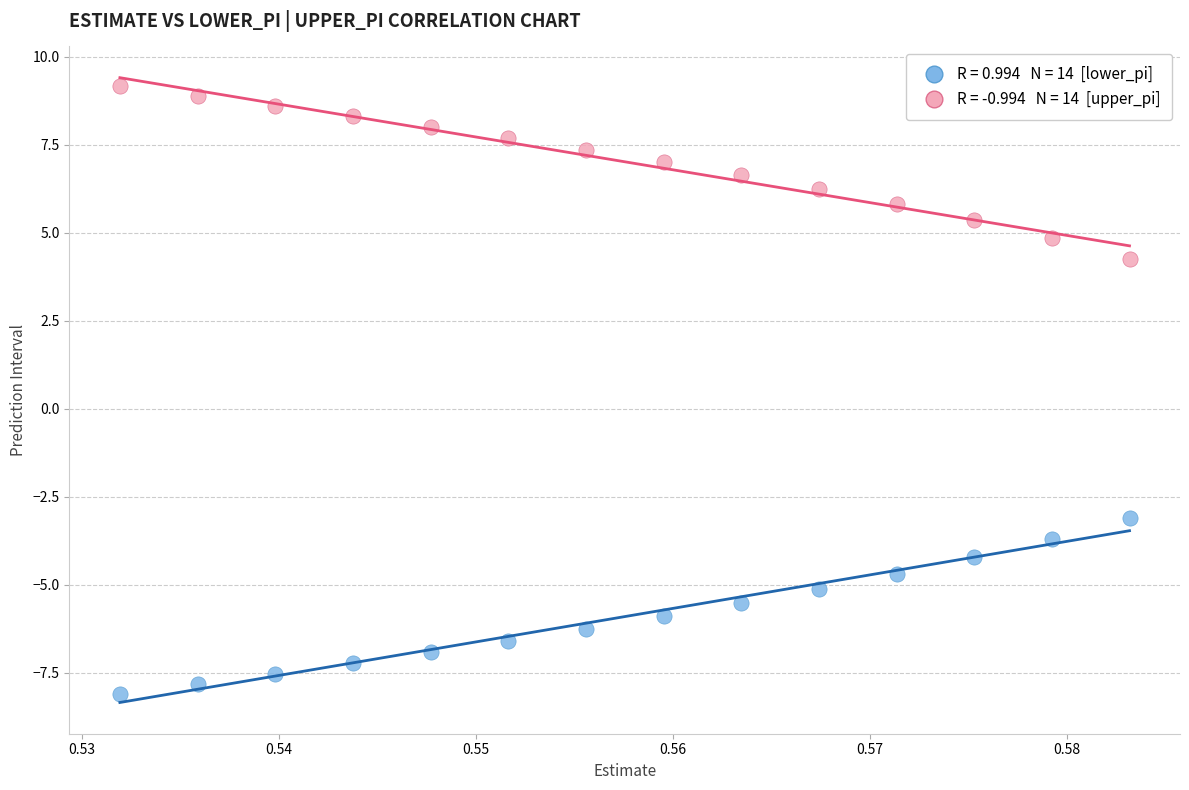

Across all series, what Y value is closest to 0?

-3.1